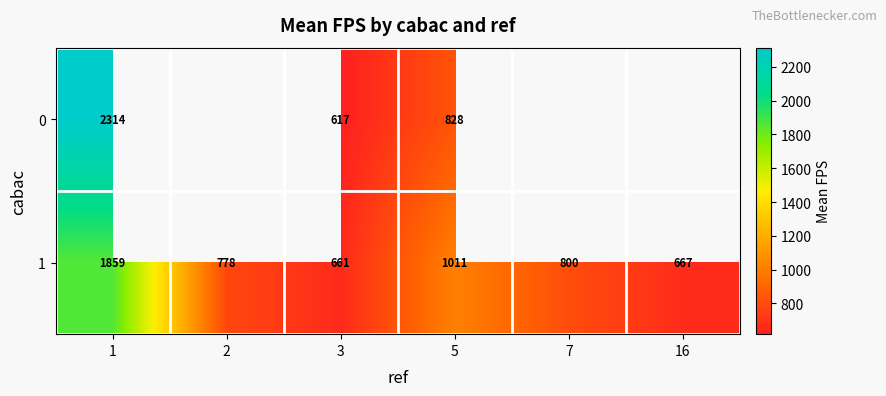

Is the value of 1 at 1 greater than the value of 0 at 3?

Yes